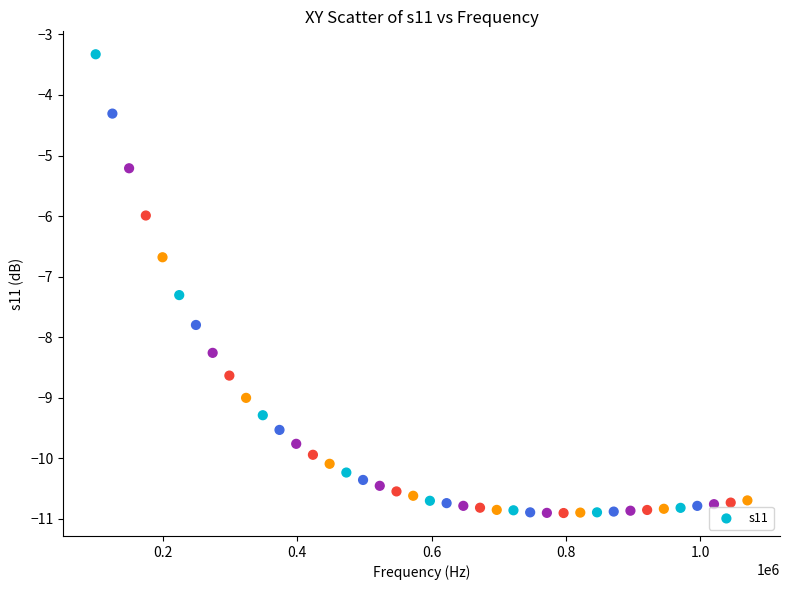

What is the range of X values (max minus min)?

970125.0